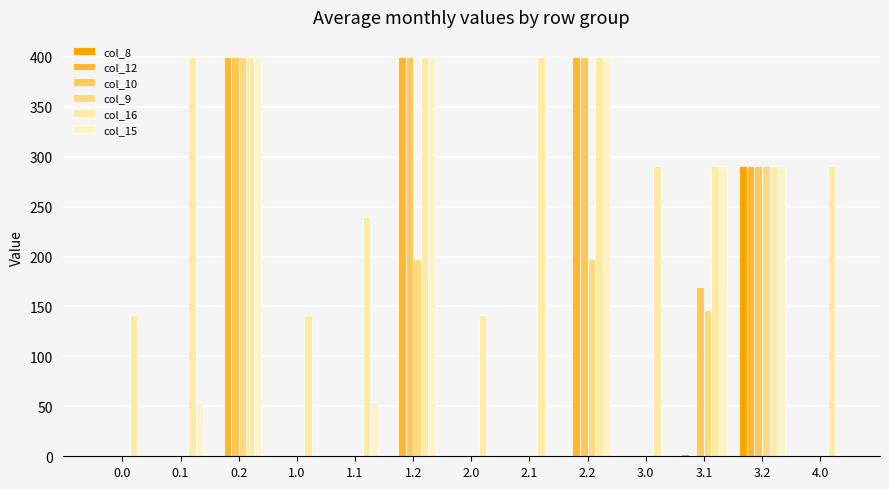

How many series are shown in this chart?

6